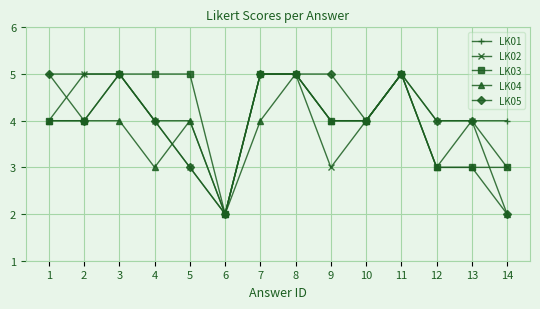

What value does the LK01 series have at 8?

5